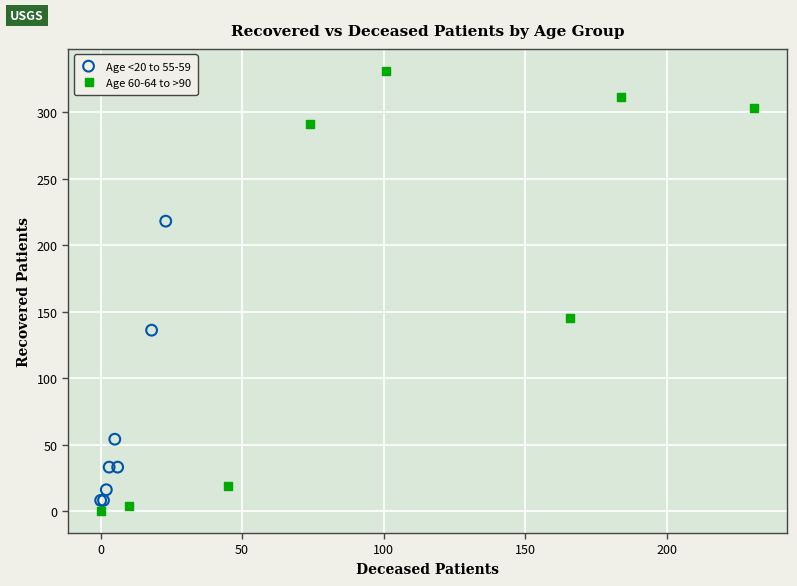

Which series reaches the minimum Y coordinate?

Age 60-64 to >90